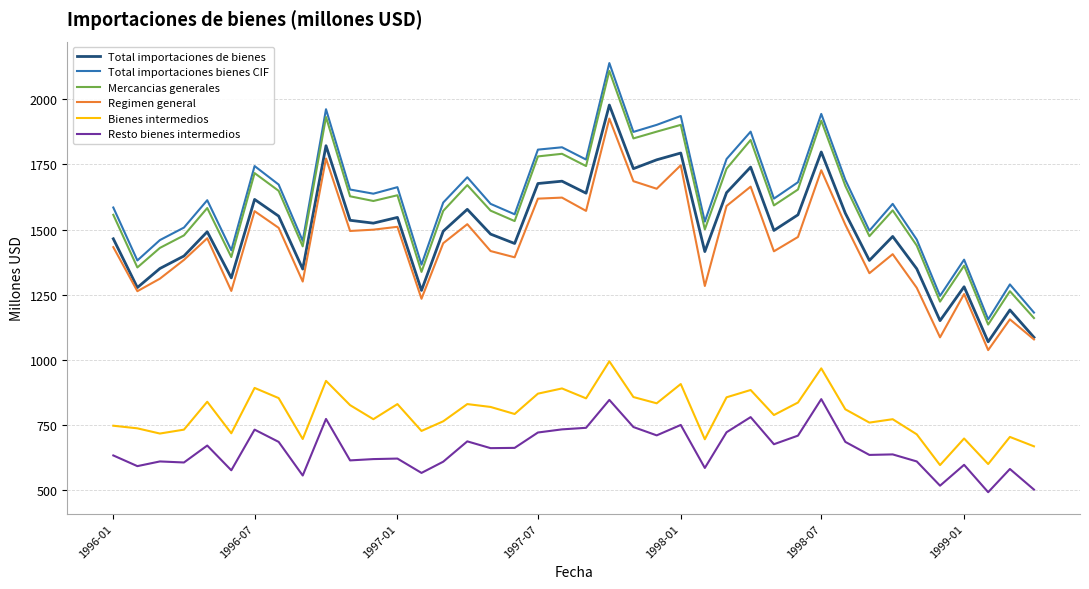

What is the sum of all Regimen general values?

57934